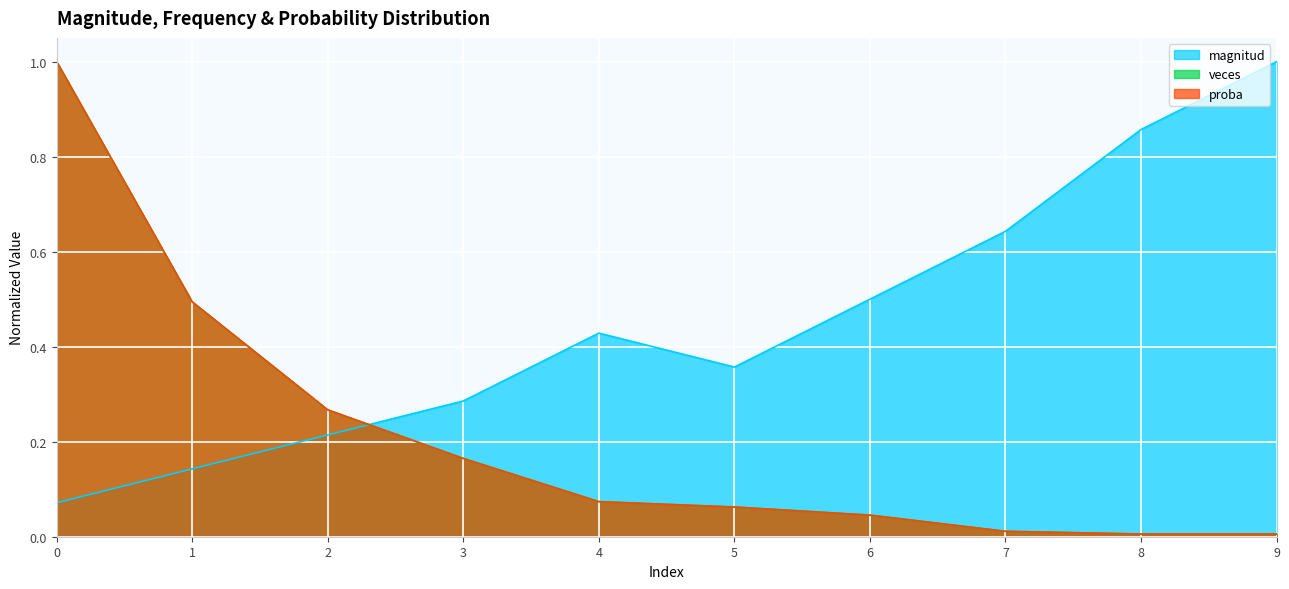

What is the difference between the veces values at 1 and 3?

0.3